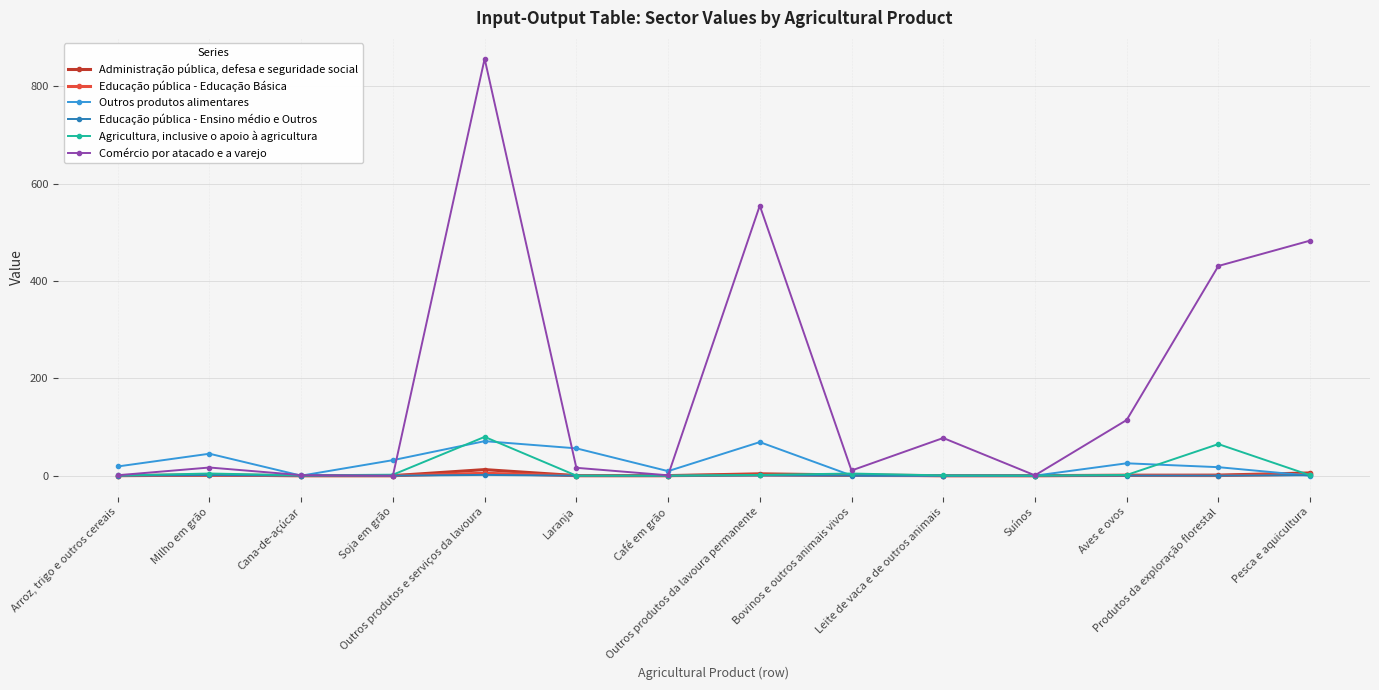

Which series has the largest total across all categories?

Comércio por atacado e a varejo